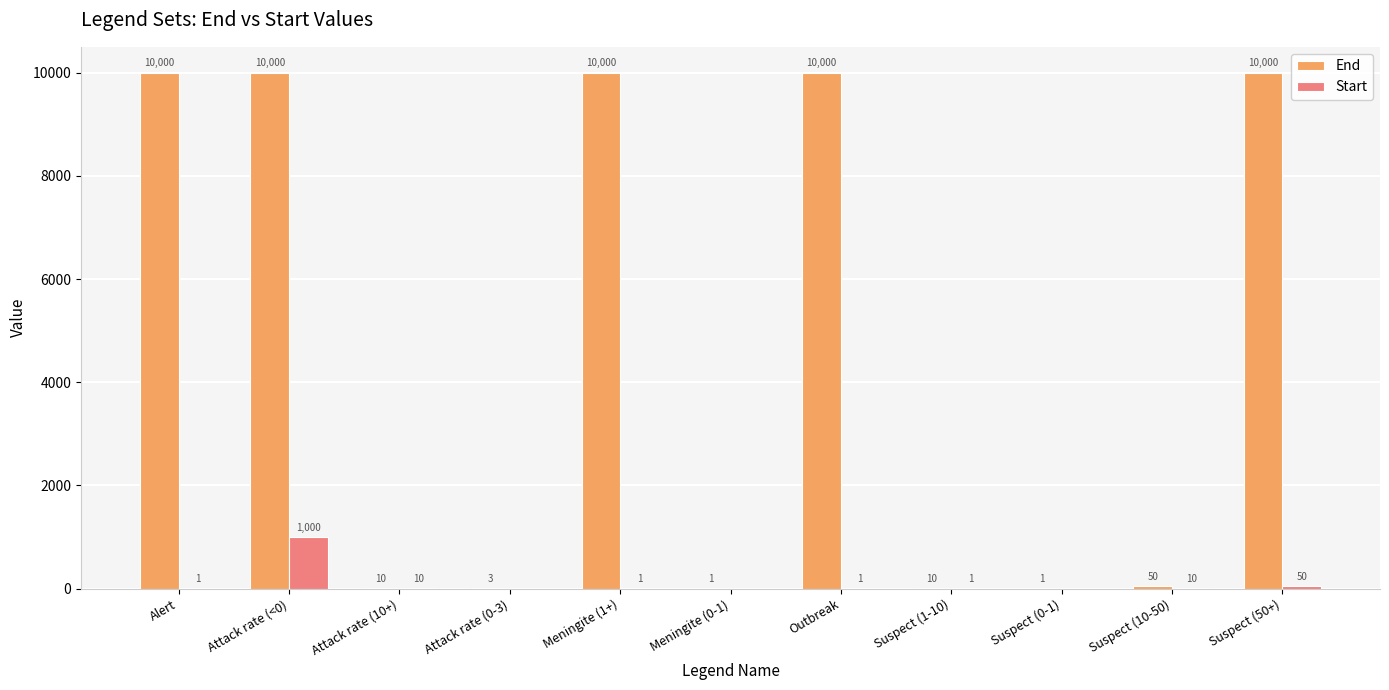

Is the value of End at Suspect (0-1) greater than the value of Start at Attack rate (<0)?

No